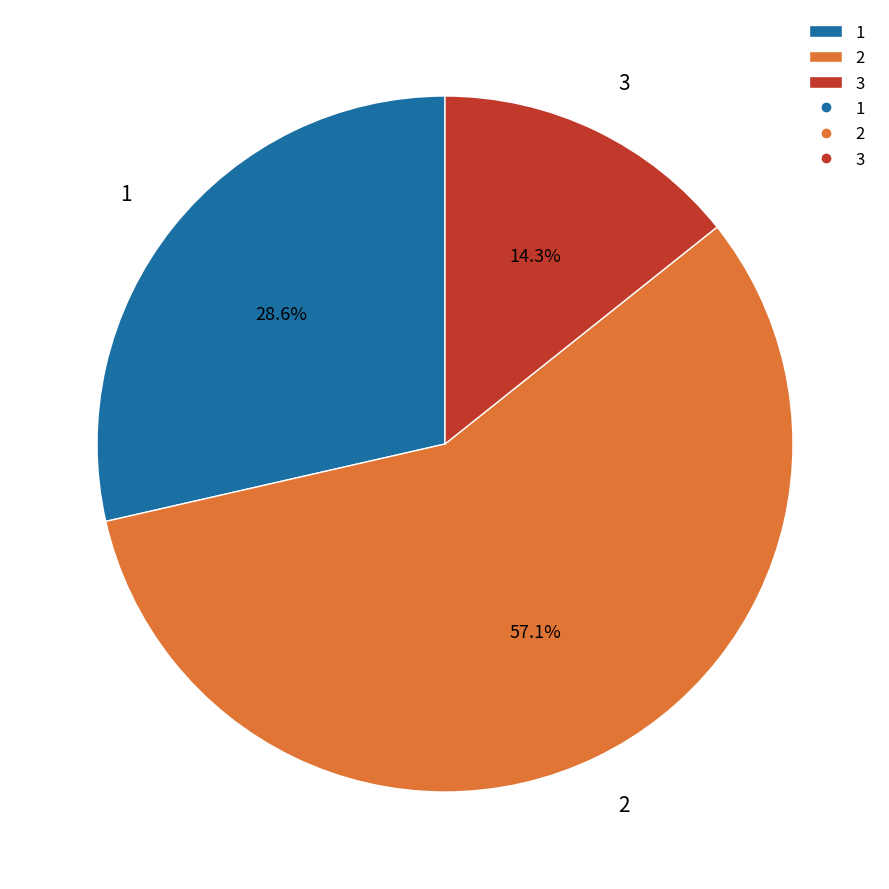

Approximately how many times larger is the value at 1 compared to 2?

0.5